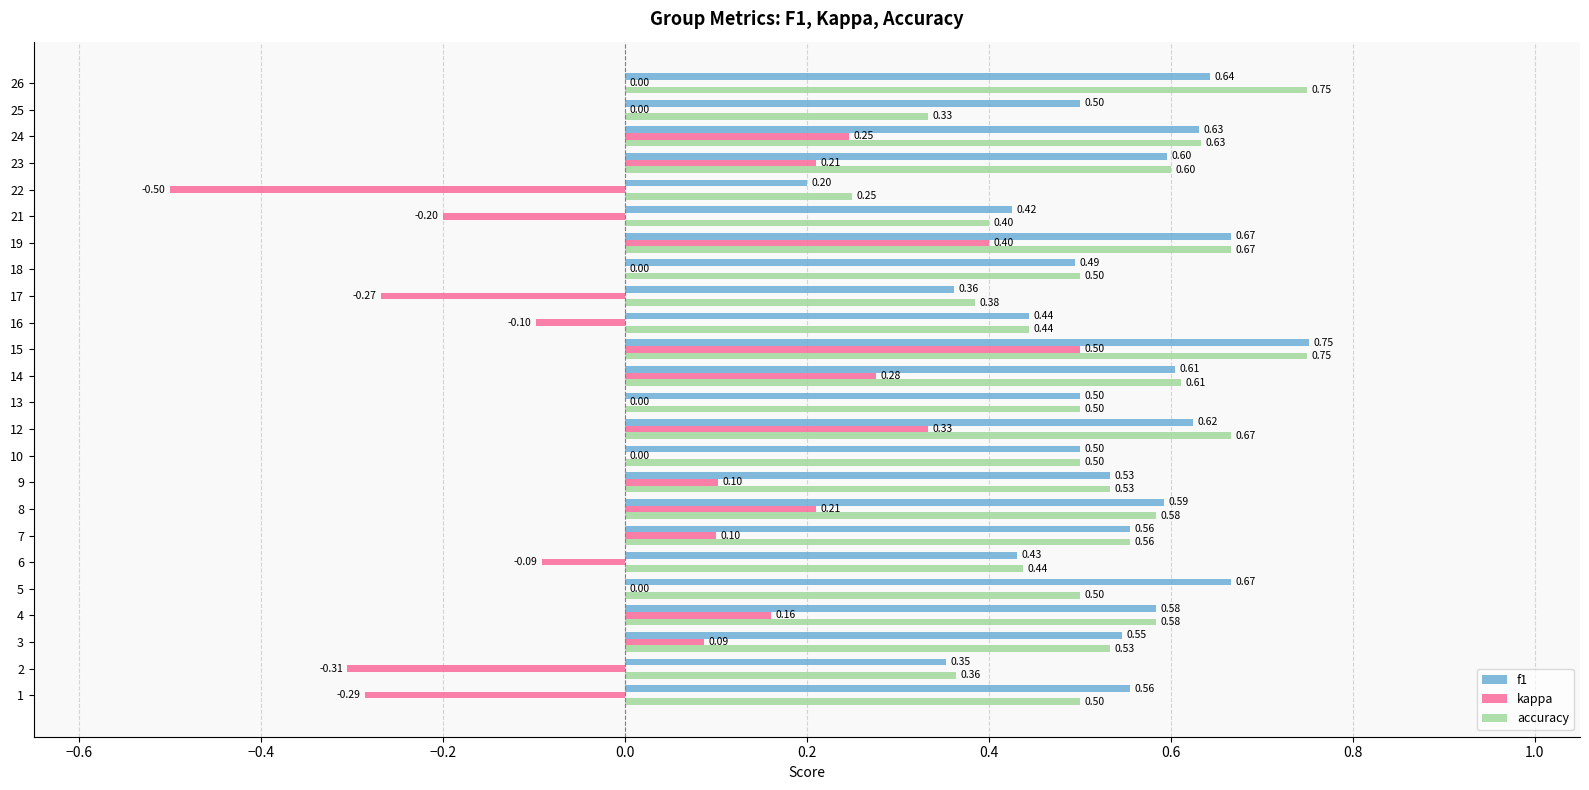

What value does the kappa series have at 13?

0.0